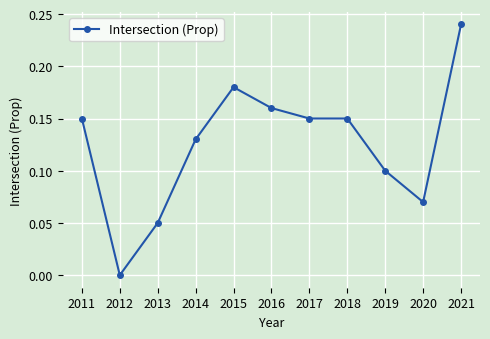

At which category does the chart reach its minimum across all series?

2012